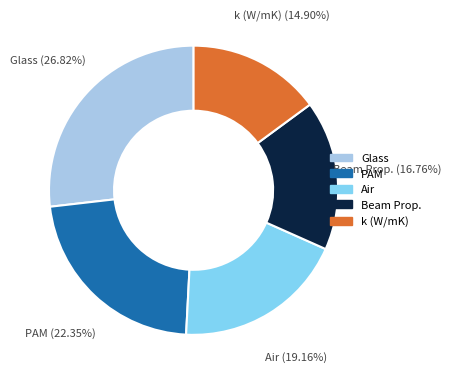

How many slices are in this pie chart?

5